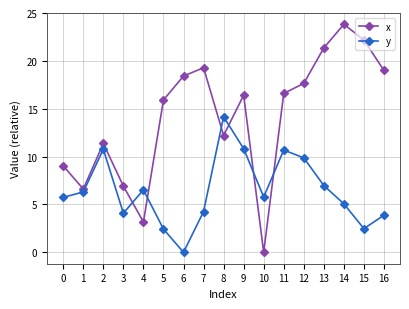

Between 0 and 16, which series saw the biggest shift?

x